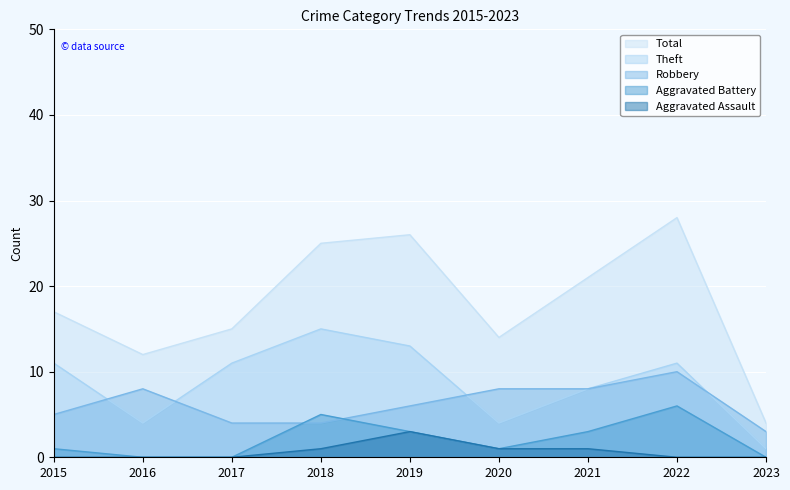

What is the average value of the Theft series?

9